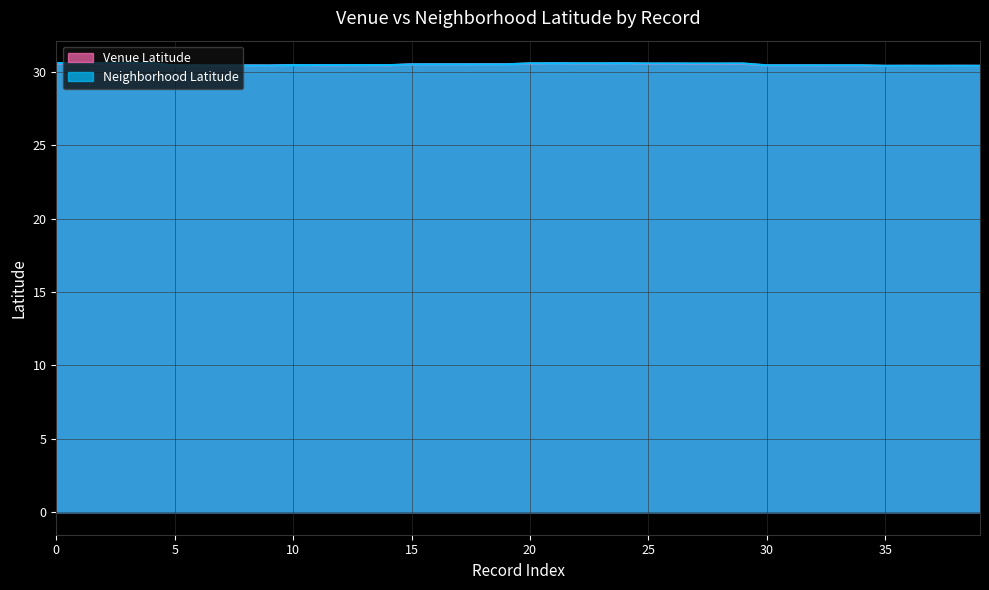

At which category is the sum across all series the highest?

1